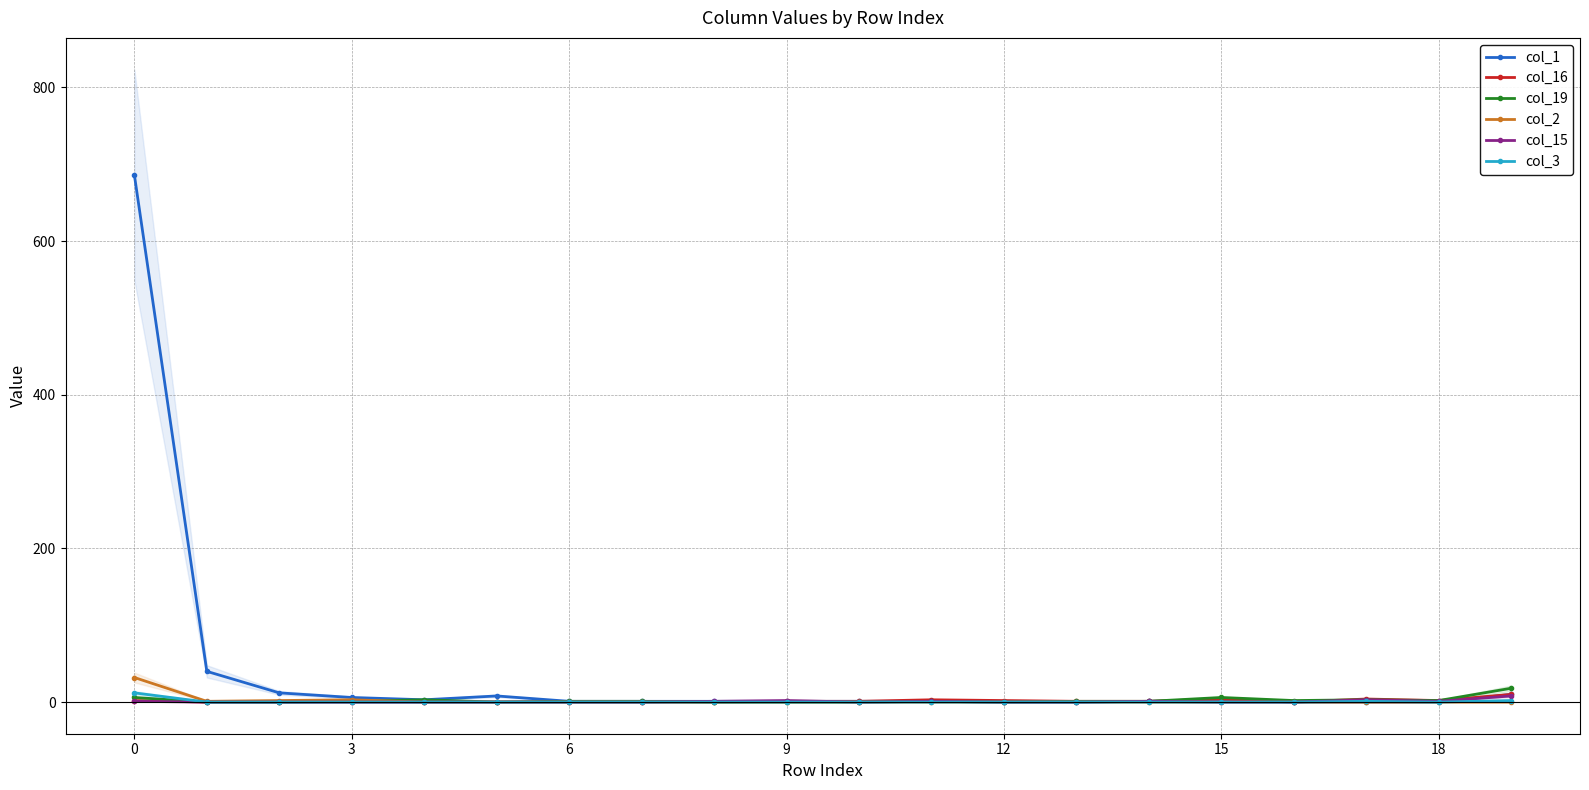

What is the sum of all col_19 values?

46